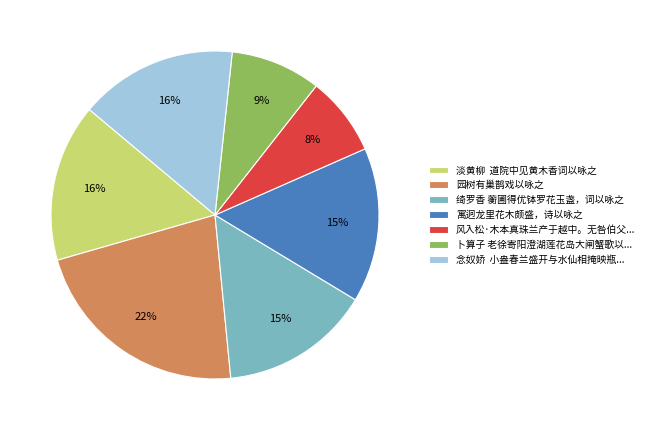

Approximately how many times larger is the value at 淡黄柳 道院中见黄木香词以咏之 compared to 绮罗香 蘅圃得优钵罗花玉盏，词以咏之?

1.1